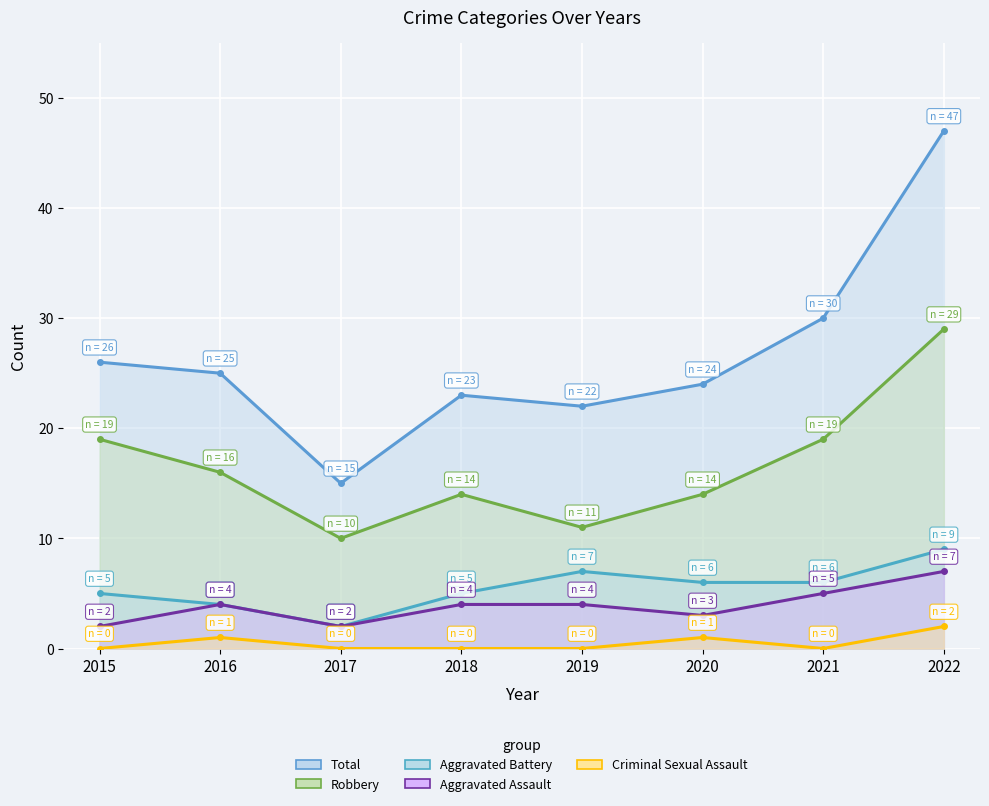

Rank the series by their maximum value, from highest to lowest.

Total, Robbery, Aggravated Battery, Aggravated Assault, Criminal Sexual Assault